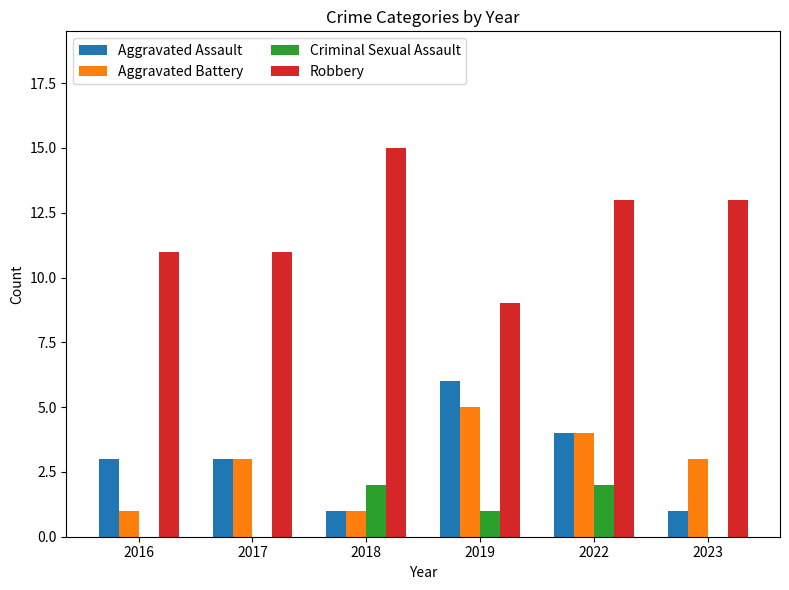

How many categories are shown in the chart?

6